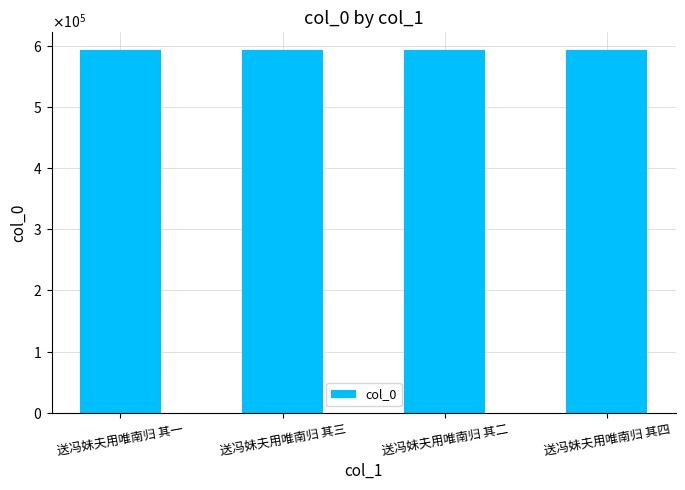

At which label is the value closest to 592662?

送冯妹夫用唯南归 其二